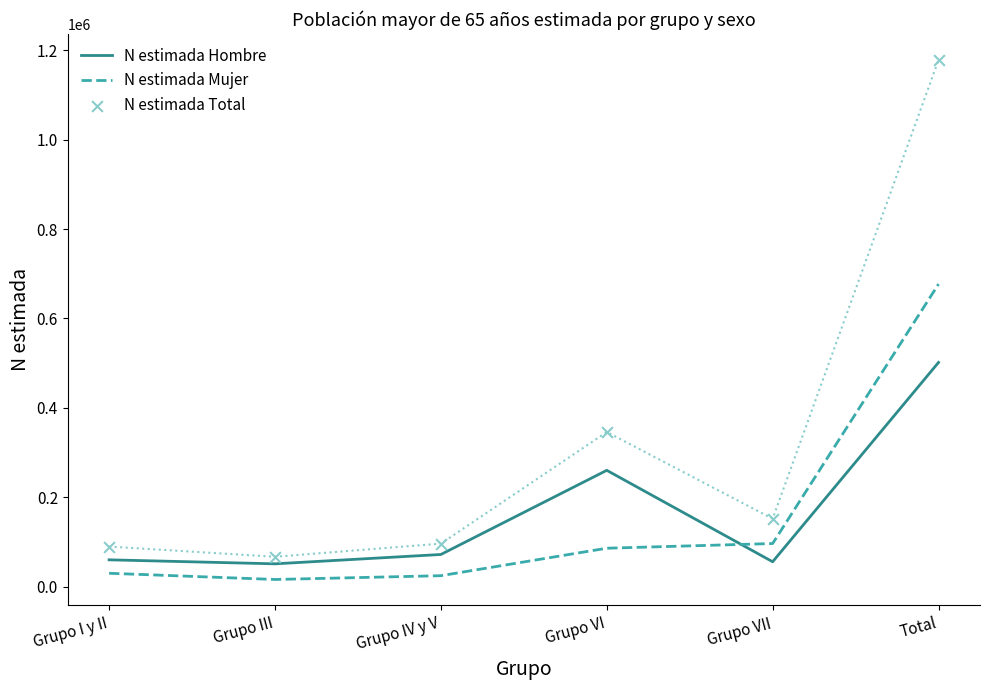

Which series has the largest Y range (max minus min)?

N estimada Total